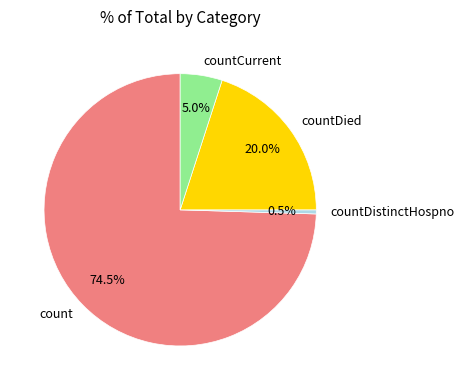

What percentage is the countDied slice, to the nearest percent?

20%